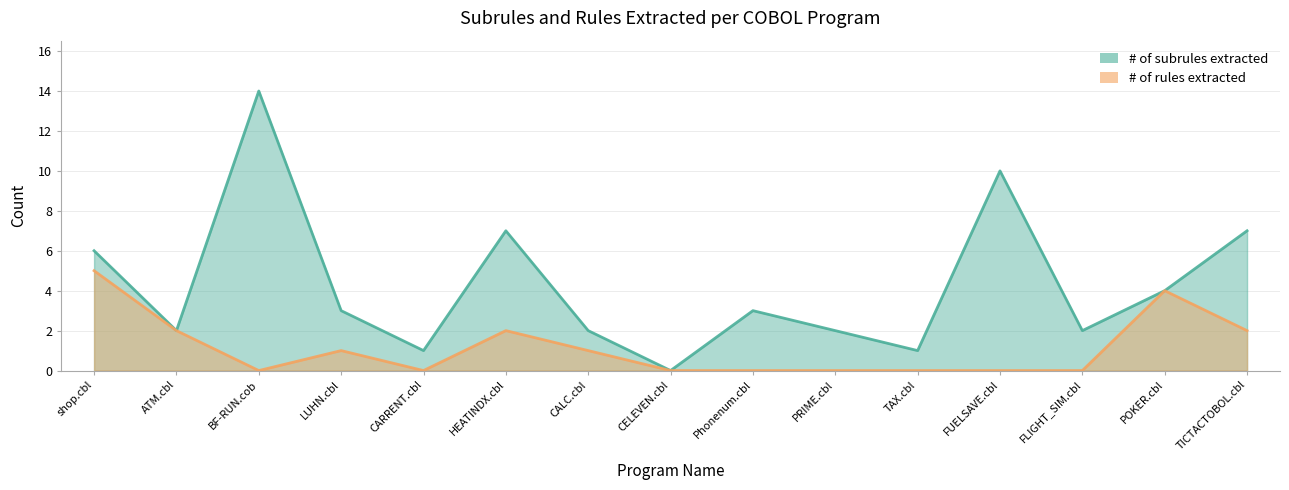

At which label does # of subrules extracted reach its peak?

BF-RUN.cob